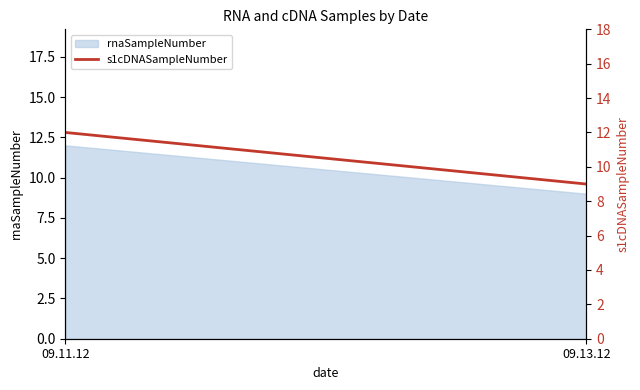

The value at 09.13.12 is 15. True or false?

False